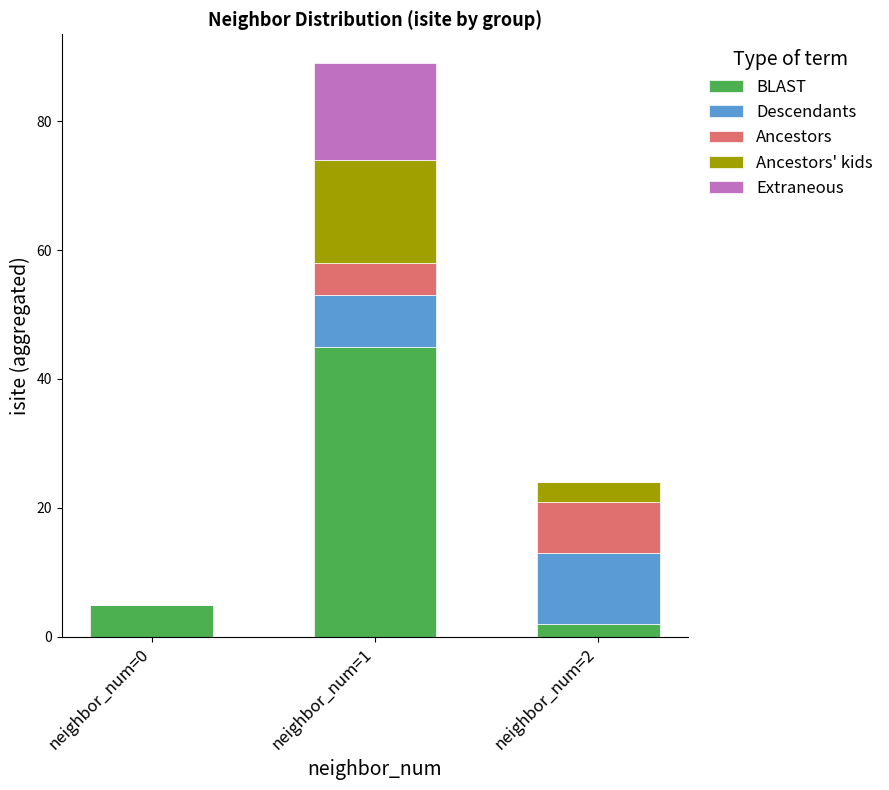

At which category is the sum across all series the highest?

neighbor_num=1